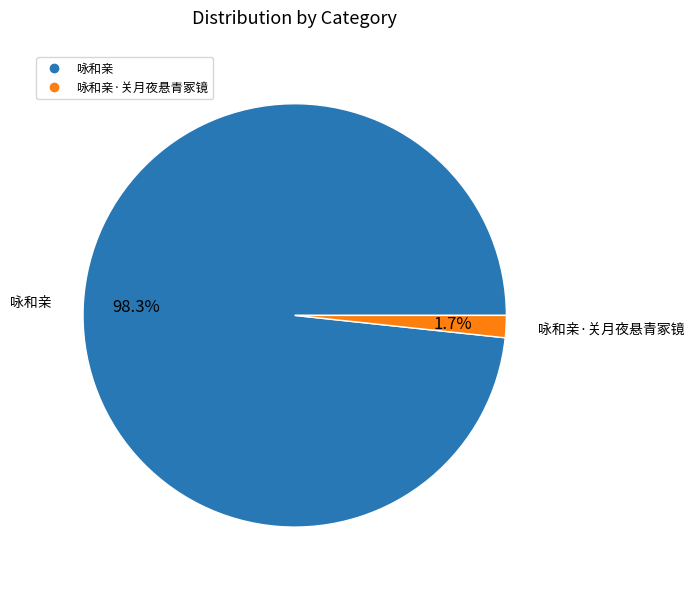

Is there a majority slice in this chart?

Yes